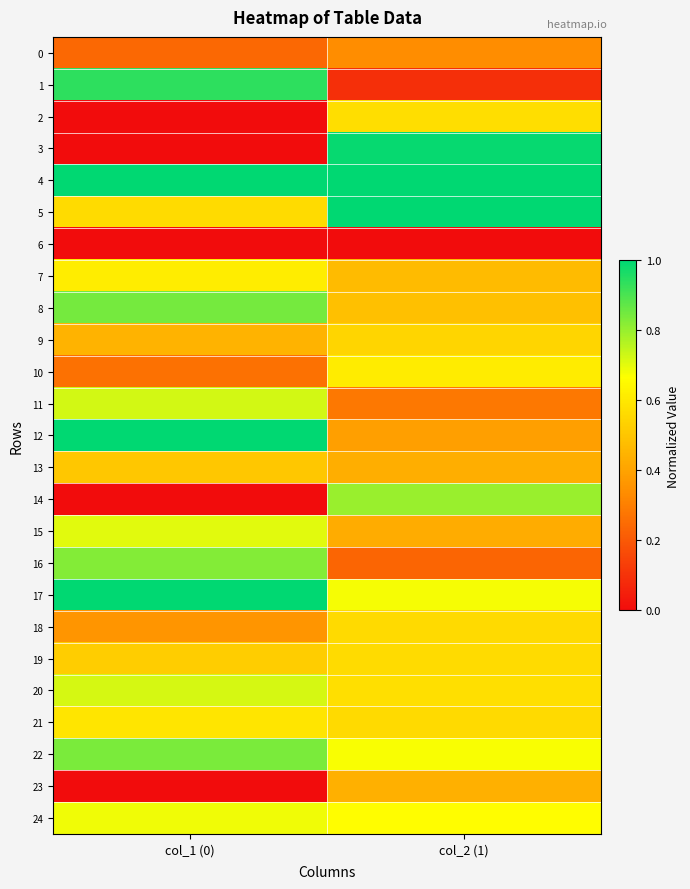

Reading left to right, transcribe all the data shown in this chart.

0: col_1 (0)=0.2	col_2 (1)=0.3
1: col_1 (0)=0.9	col_2 (1)=0.1
2: col_1 (0)=0.0	col_2 (1)=0.6
3: col_1 (0)=0.0	col_2 (1)=1.0
4: col_1 (0)=1.0	col_2 (1)=1.0
5: col_1 (0)=0.6	col_2 (1)=1.0
6: col_1 (0)=0.0	col_2 (1)=0.0
7: col_1 (0)=0.6	col_2 (1)=0.5
8: col_1 (0)=0.8	col_2 (1)=0.5
9: col_1 (0)=0.4	col_2 (1)=0.5
10: col_1 (0)=0.3	col_2 (1)=0.6
11: col_1 (0)=0.7	col_2 (1)=0.3
12: col_1 (0)=1.0	col_2 (1)=0.4
13: col_1 (0)=0.5	col_2 (1)=0.4
14: col_1 (0)=0.0	col_2 (1)=0.8
15: col_1 (0)=0.7	col_2 (1)=0.4
16: col_1 (0)=0.8	col_2 (1)=0.2
17: col_1 (0)=1.0	col_2 (1)=0.7
18: col_1 (0)=0.4	col_2 (1)=0.6
19: col_1 (0)=0.5	col_2 (1)=0.6
20: col_1 (0)=0.7	col_2 (1)=0.6
21: col_1 (0)=0.6	col_2 (1)=0.6
22: col_1 (0)=0.8	col_2 (1)=0.7
23: col_1 (0)=0.0	col_2 (1)=0.4
24: col_1 (0)=0.7	col_2 (1)=0.7